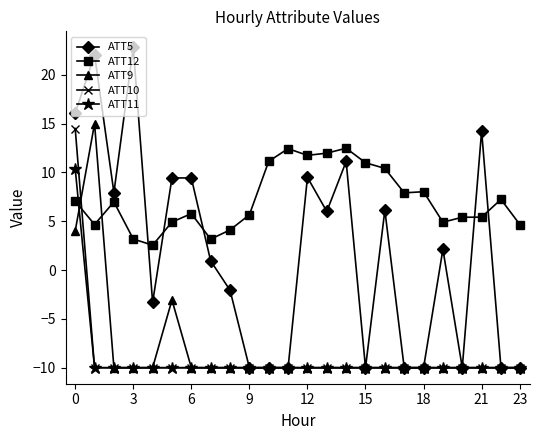

Which series ends up on top after the final intersection of ATT12 and ATT10?

ATT12